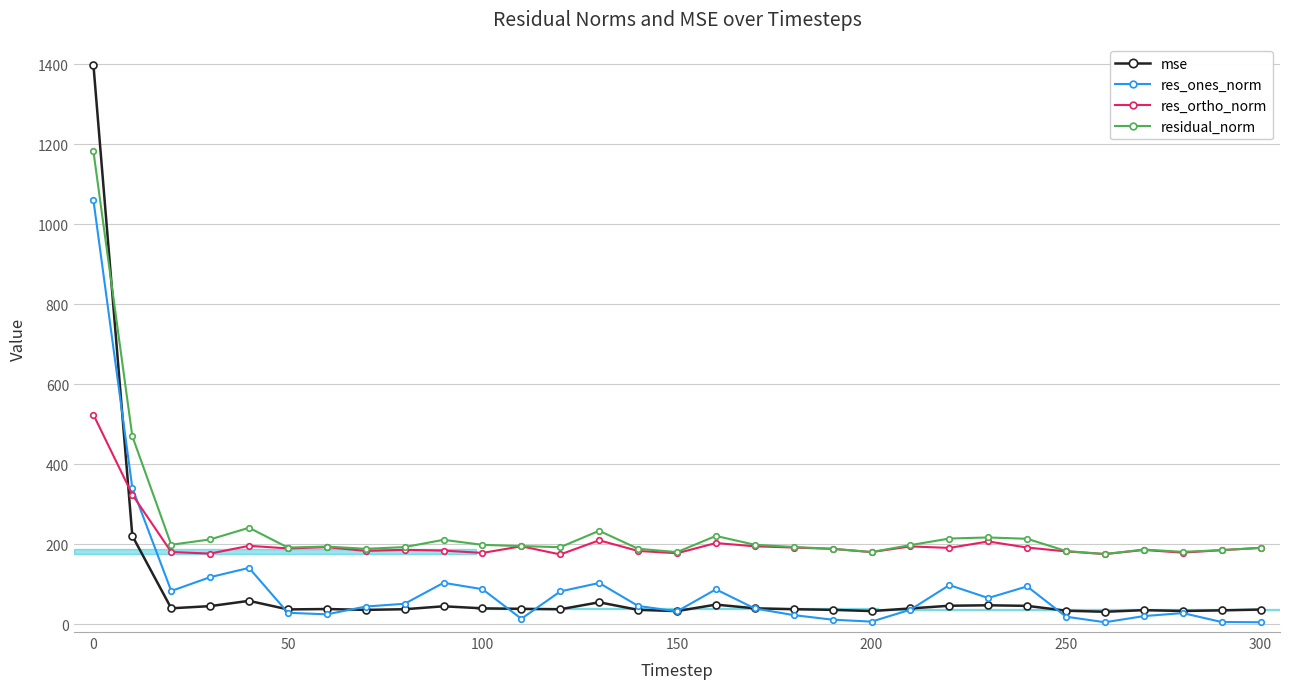

True or false: res_ones_norm has more than 0 points higher than both neighbors.

True